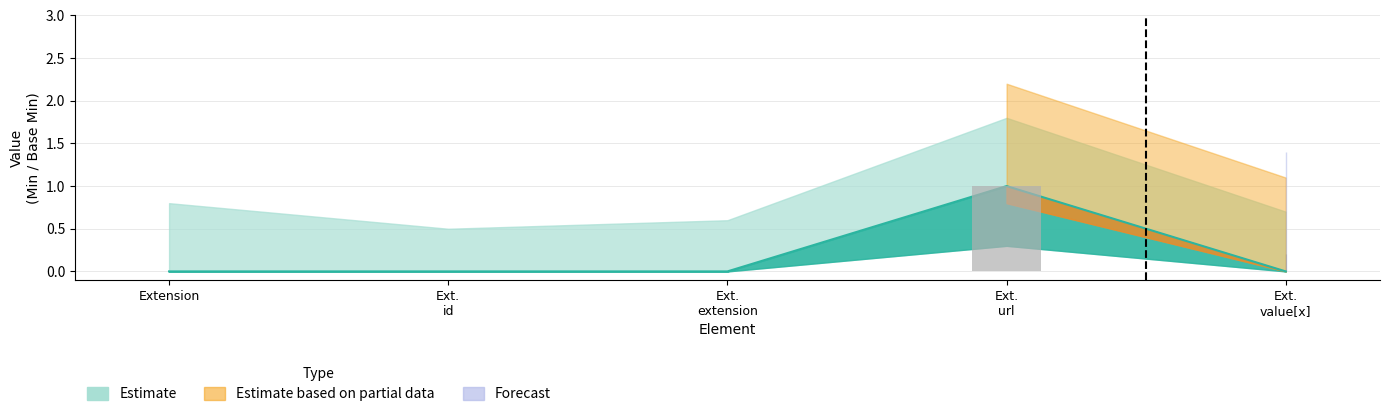

Which label corresponds to the smallest value in the chart?

Extension